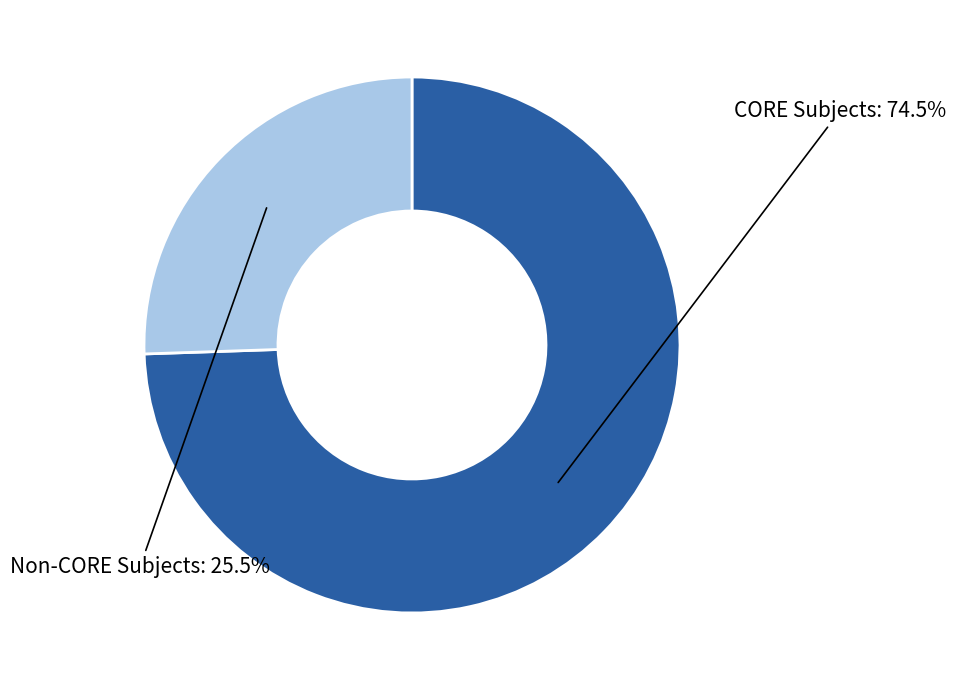

Is there a majority slice in this chart?

Yes